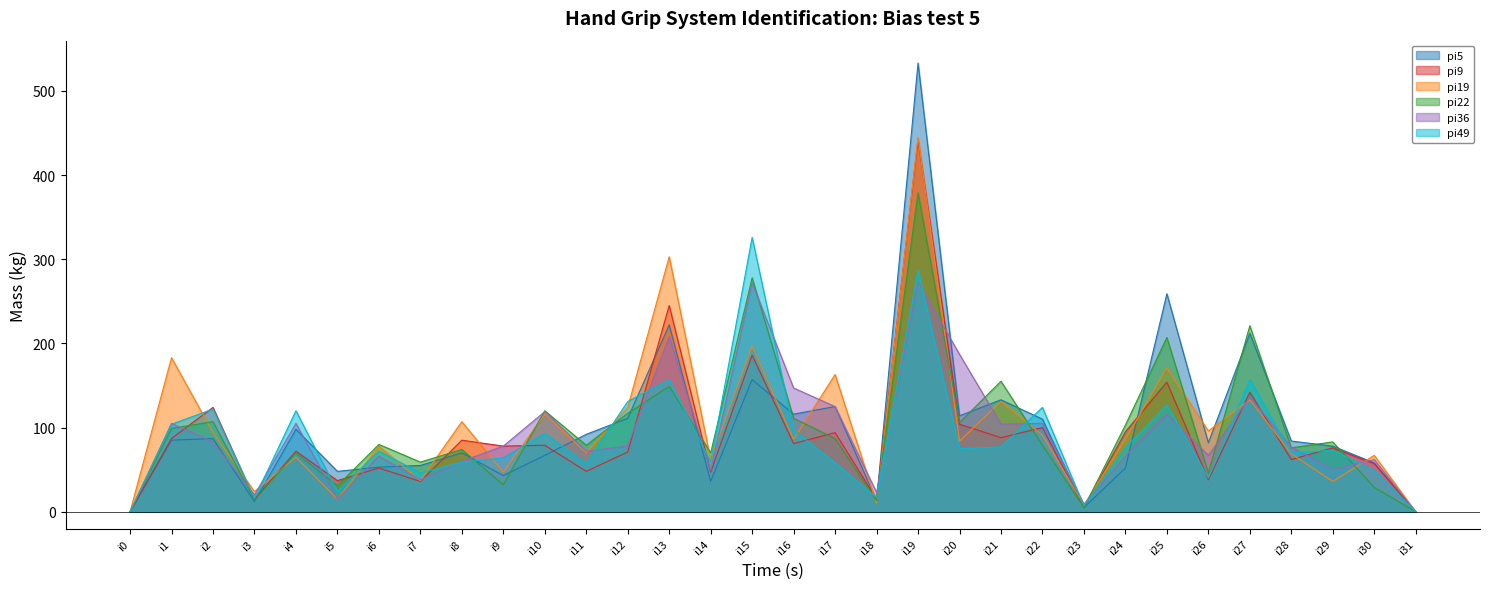

What is the difference between the maximum and second lowest values in the pi22 series?

379